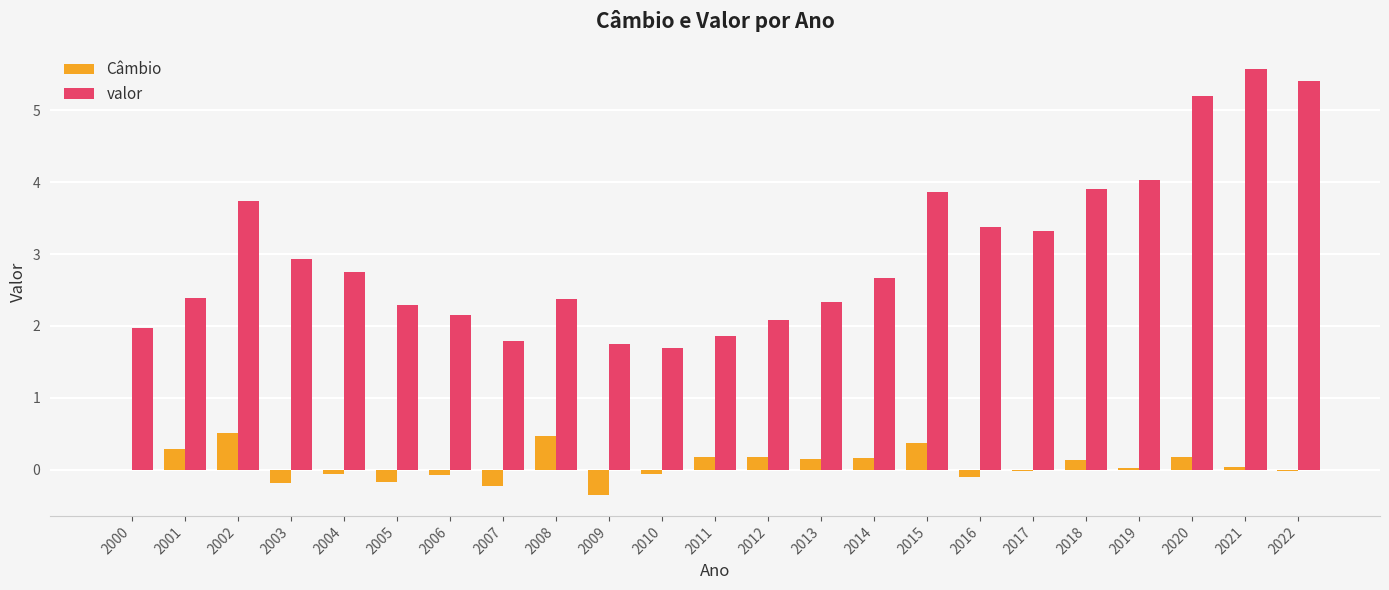

What is the maximum value shown in the chart?

5.6